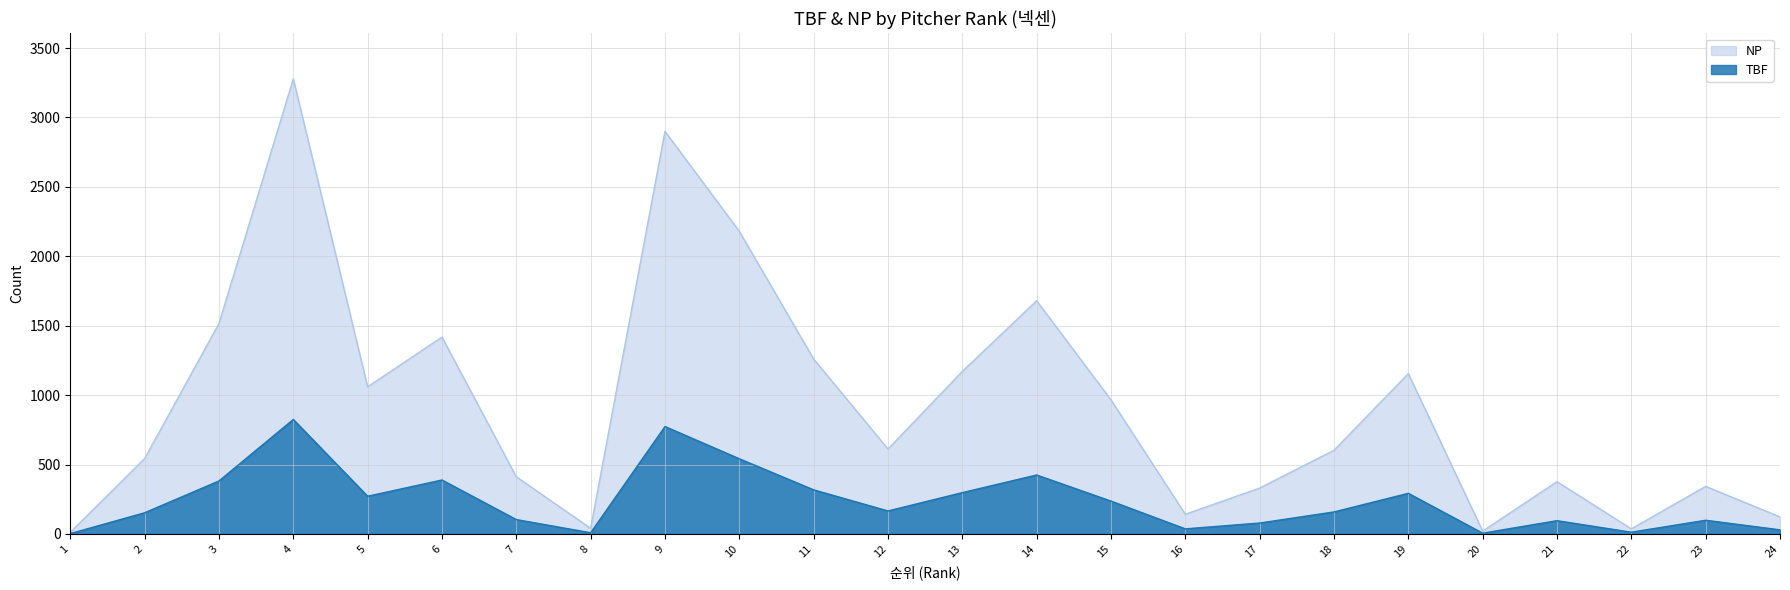

What are all the series names shown in the legend?

NP, TBF